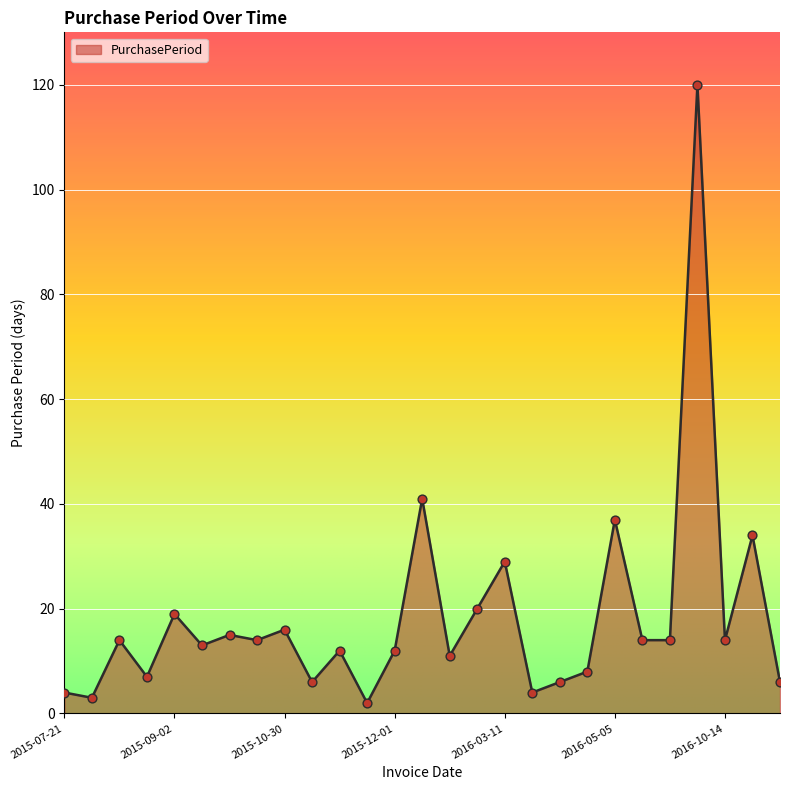

What is the maximum value shown in the chart?

120